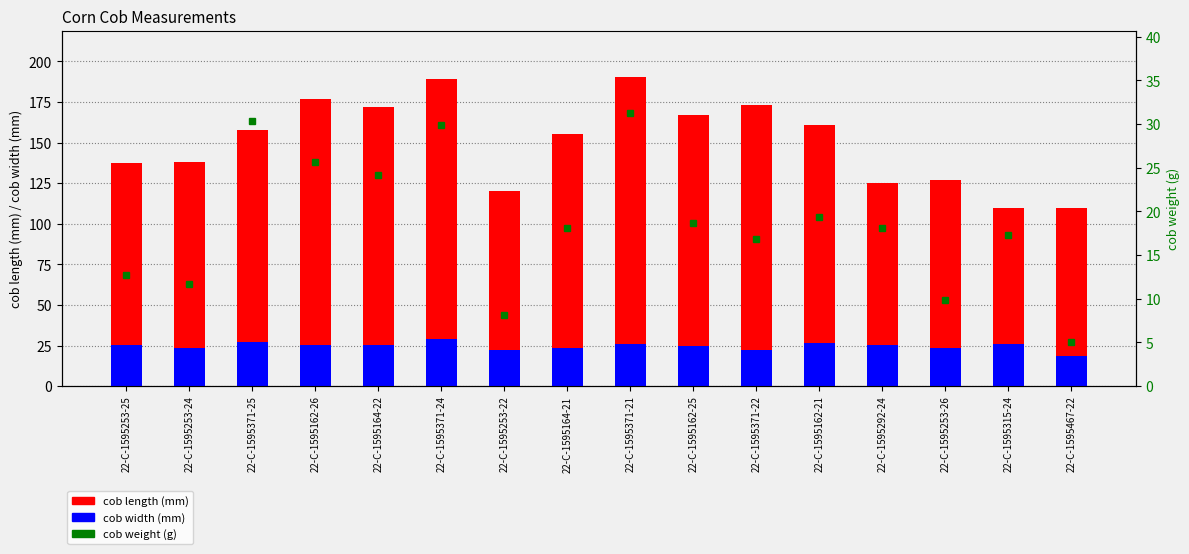

How many data points does each series have?

16